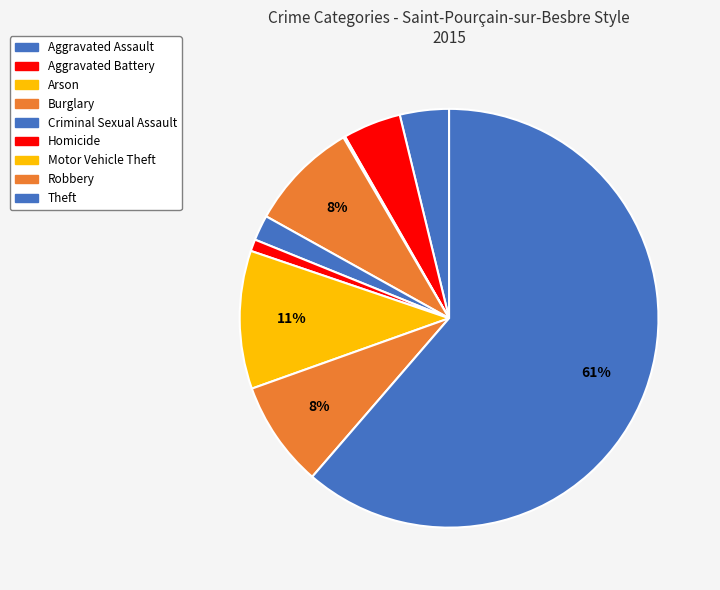

What portion of the pie excludes Aggravated Assault?

96.2%